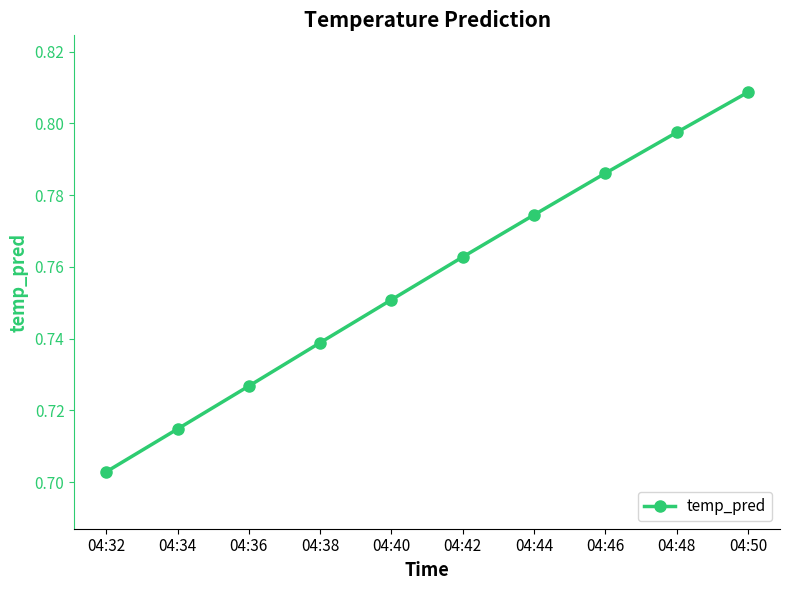

Is it true that the value at 04:34 is 0.4?

False